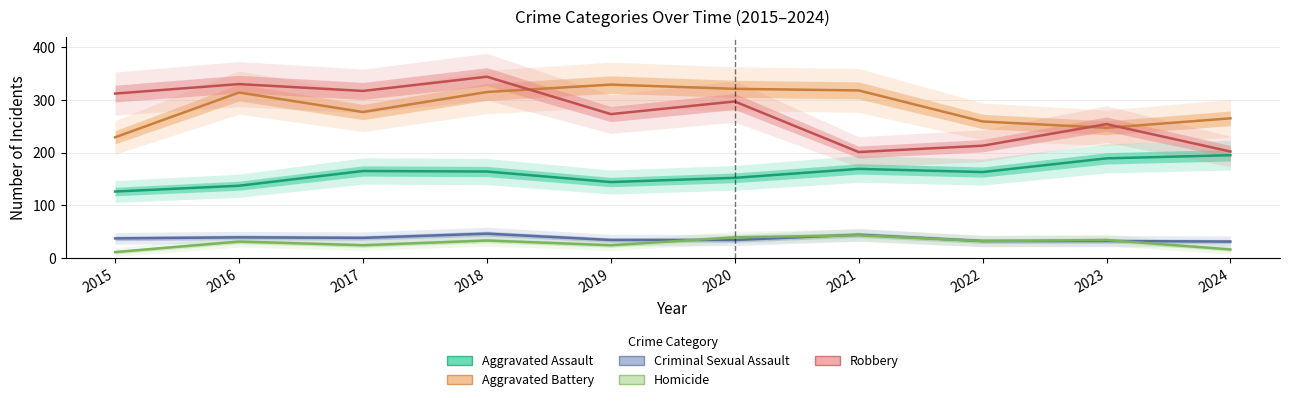

Is it true that Aggravated Battery equals 92 at 2023?

False